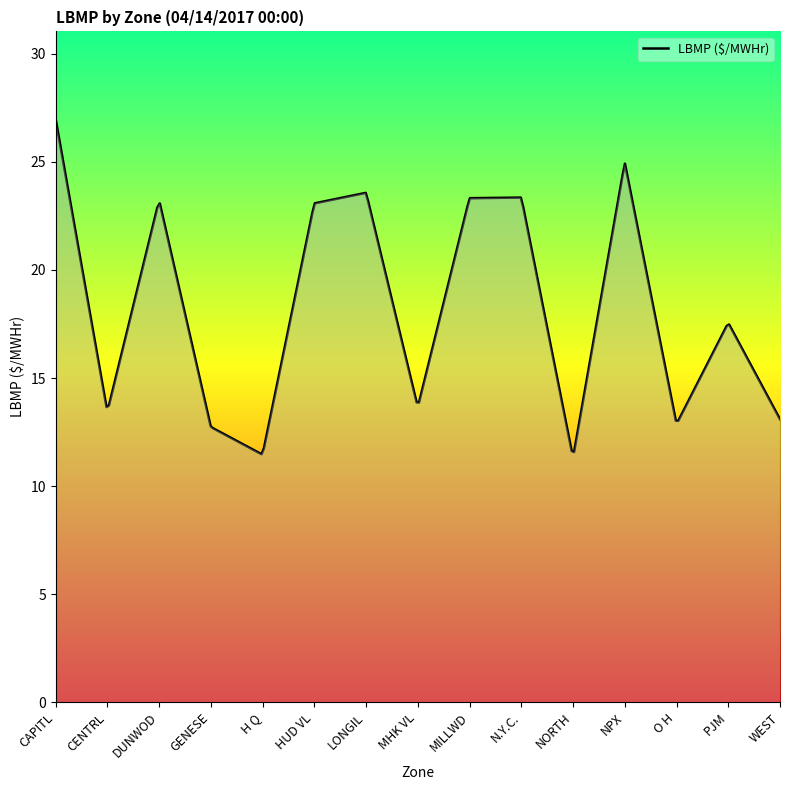

Does the chart have visible grid lines?

No